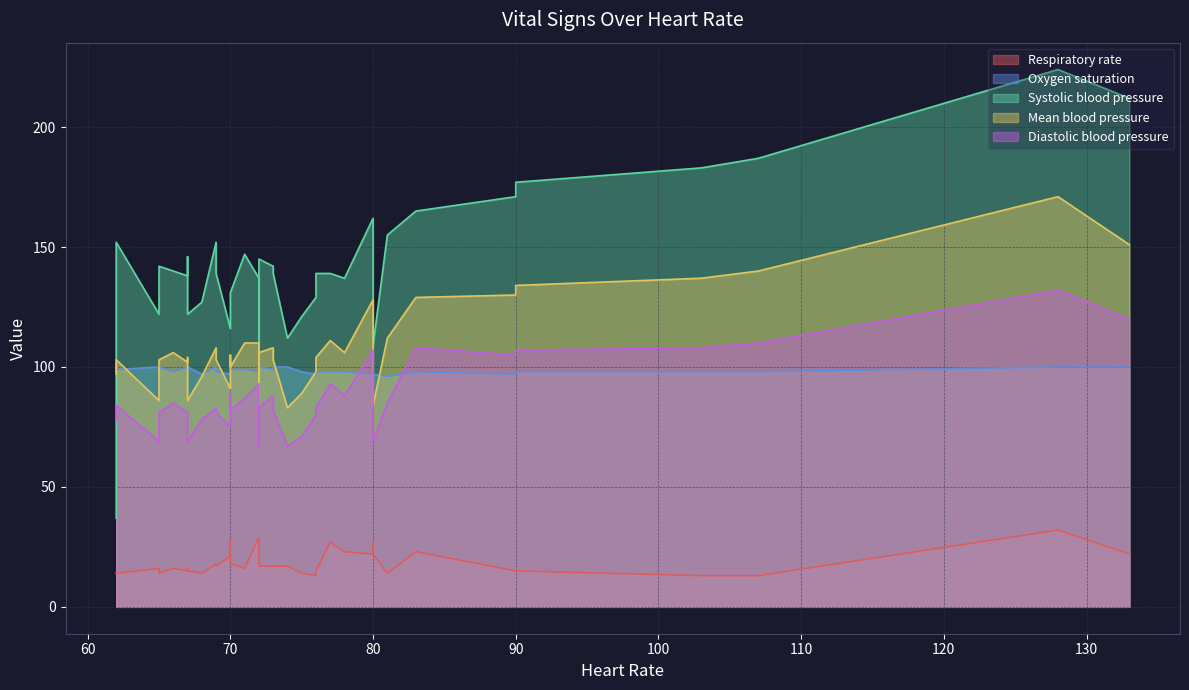

Does the chart display data point markers on the line(s)?

No